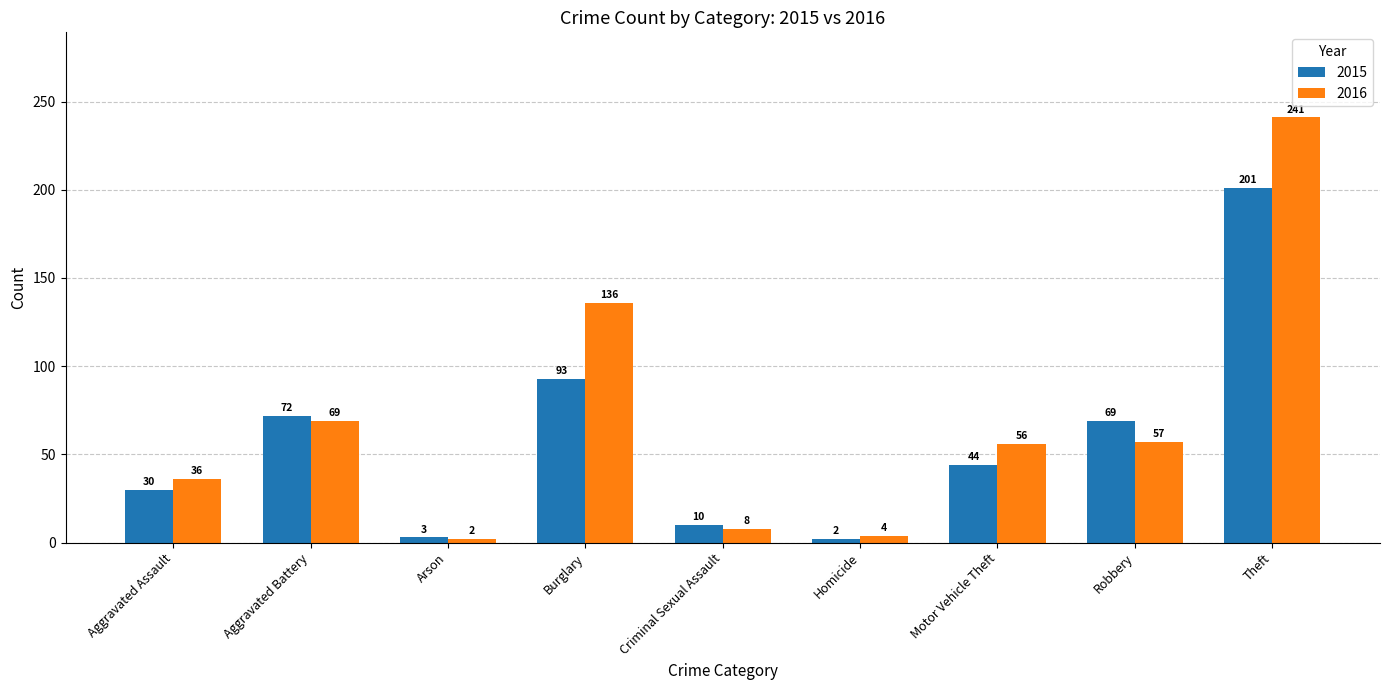

Reading left to right, list all the values displayed in this chart.

2015: 30	72	3	93	10	2	44	69	201
2016: 36	69	2	136	8	4	56	57	241